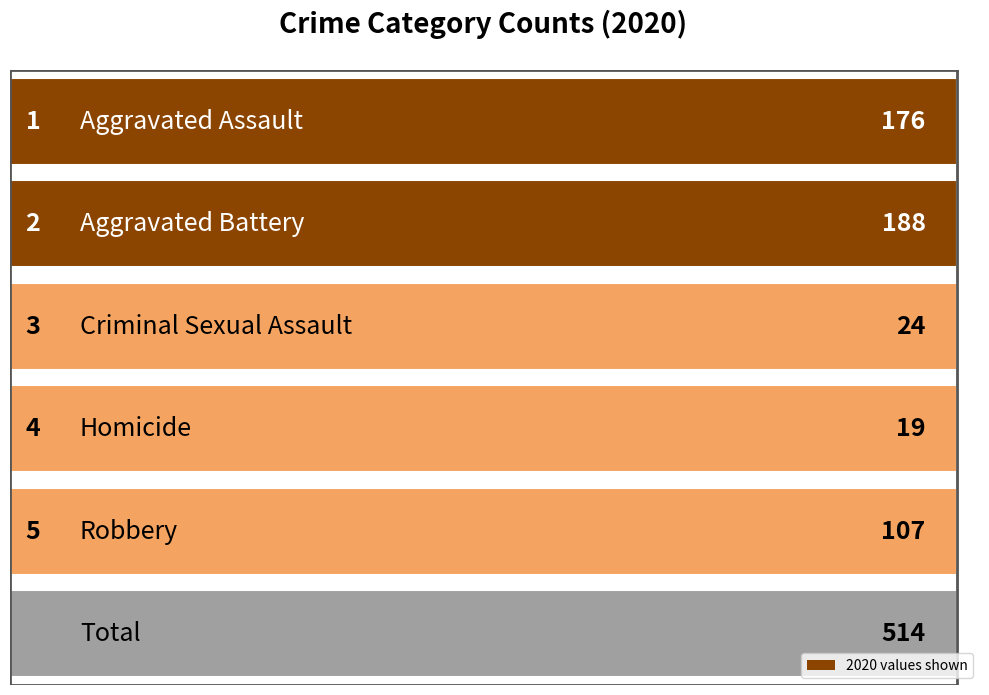

Are the bars grouped side by side (vs. stacked)?

Yes